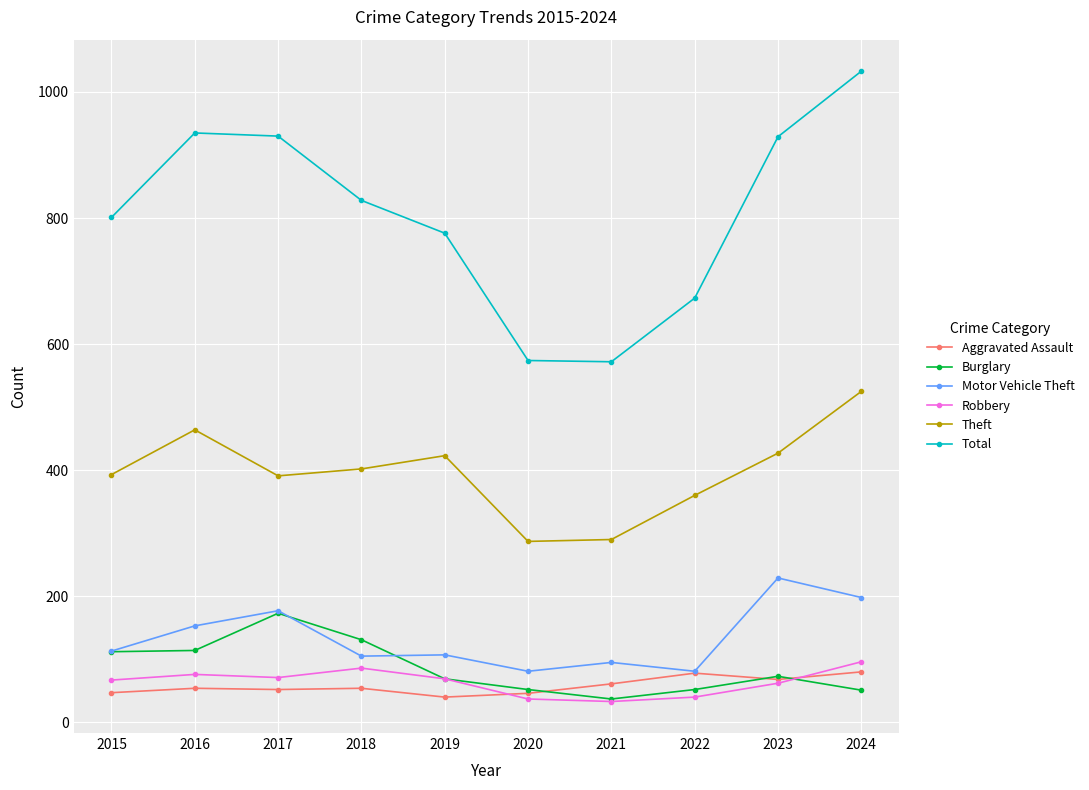

Between 2021 and 2023, which series saw the biggest shift?

Total